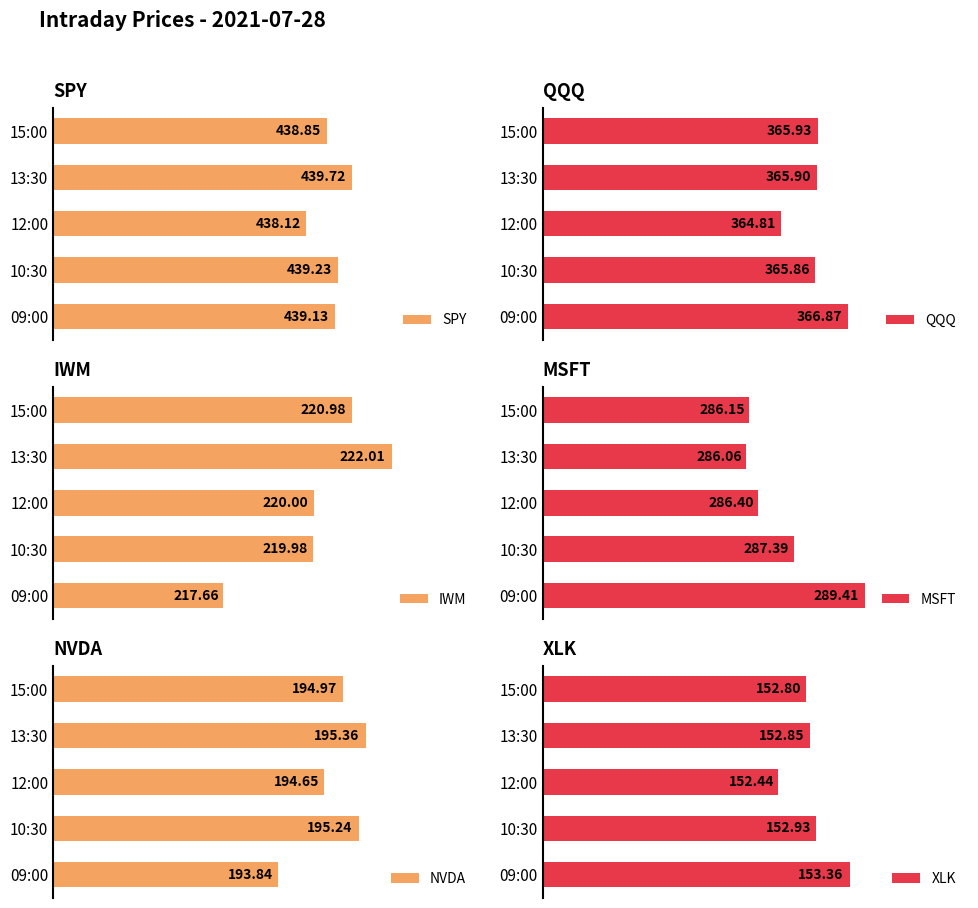

Which series has the widest spread of values?

IWM